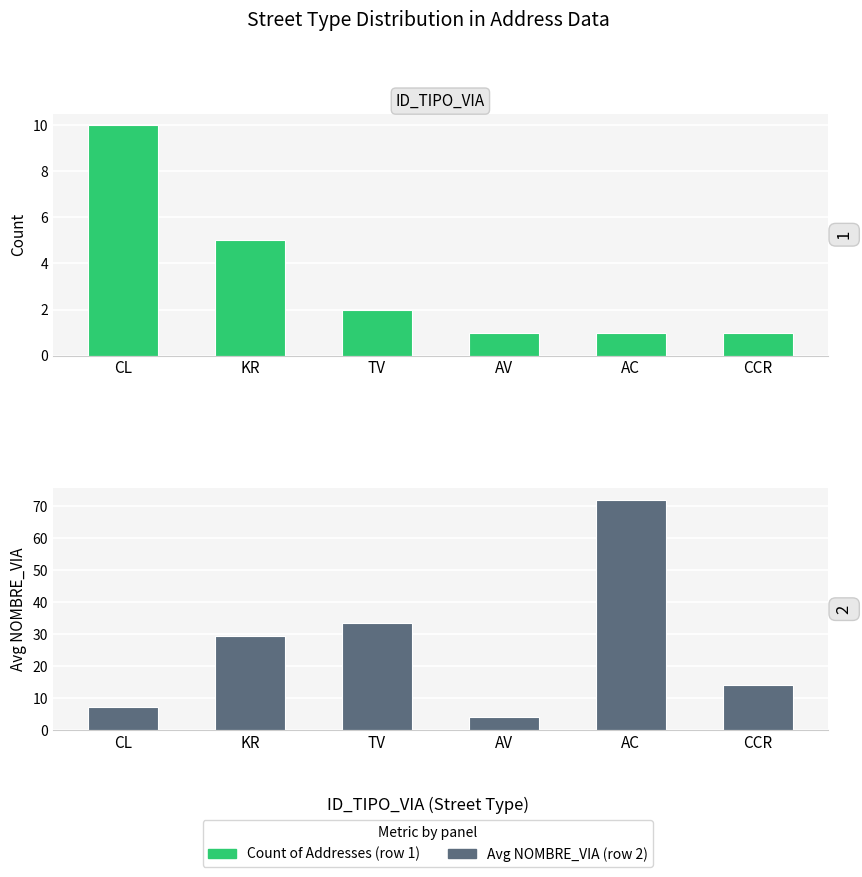

What is the spread (max minus min) of values at CCR?

13.0